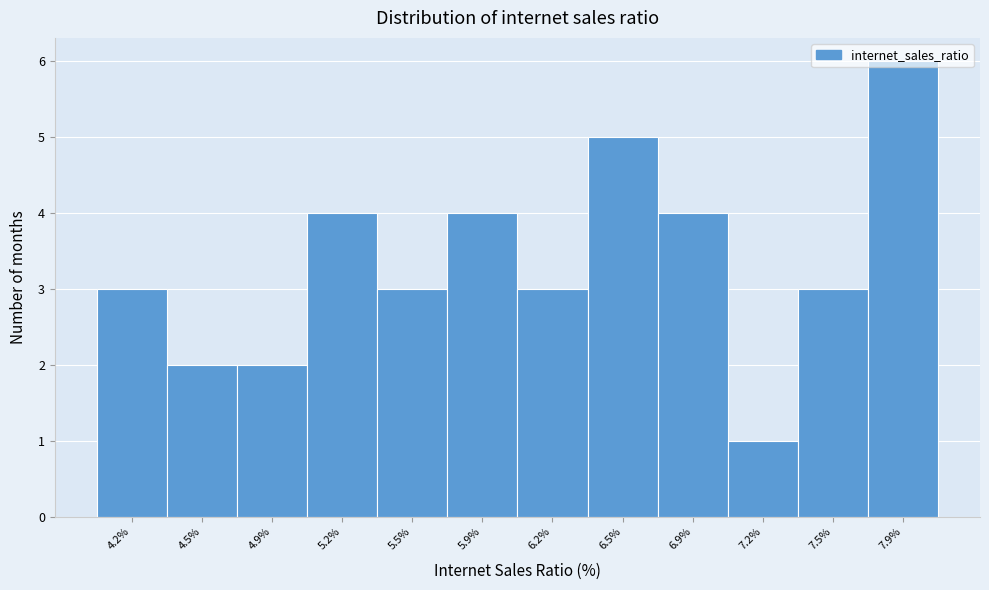

At which category does the chart reach its peak across all series?

7.9%